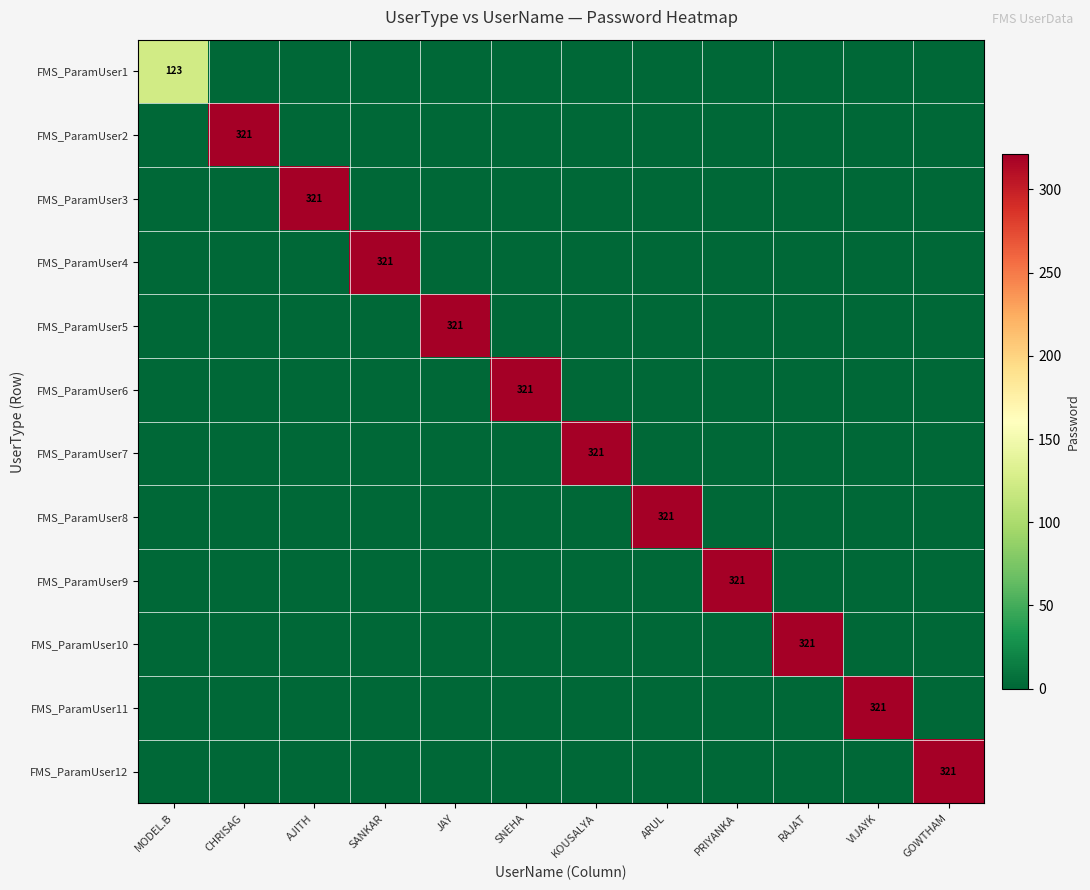

Rank the categories by FMS_ParamUser7 value from highest to lowest.

KOUSALYA, MODEL.B, CHRISAG, AJITH, SANKAR, JAY, SNEHA, ARUL, PRIYANKA, RAJAT, VIJAYK, GOWTHAM